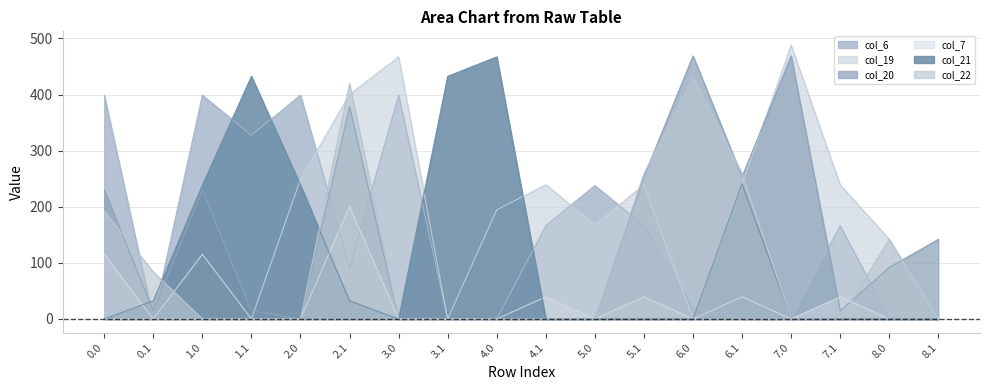

Which series has the widest spread of values?

col_19